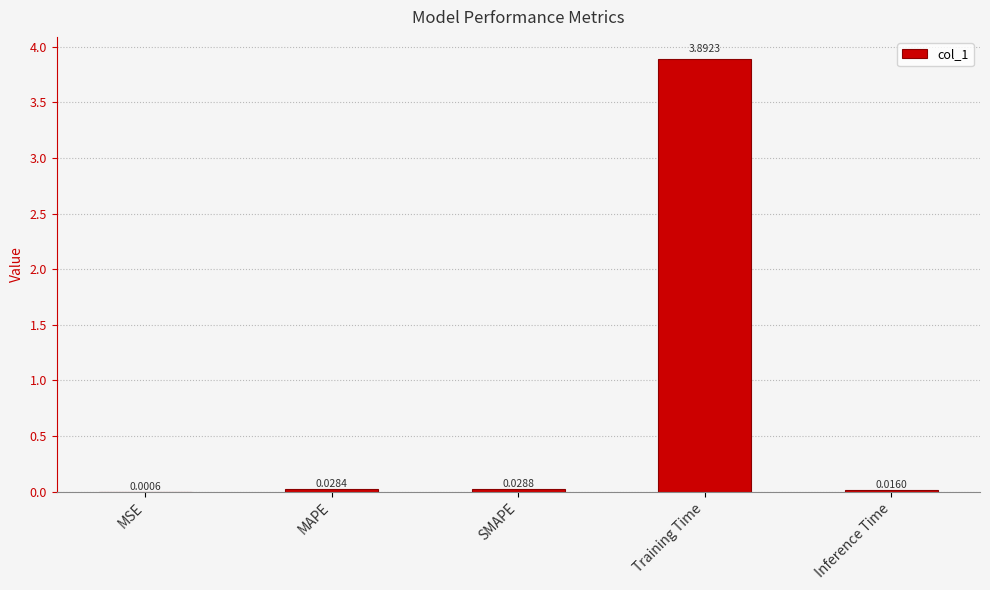

What is the sum of the values at Training Time and SMAPE?

3.9